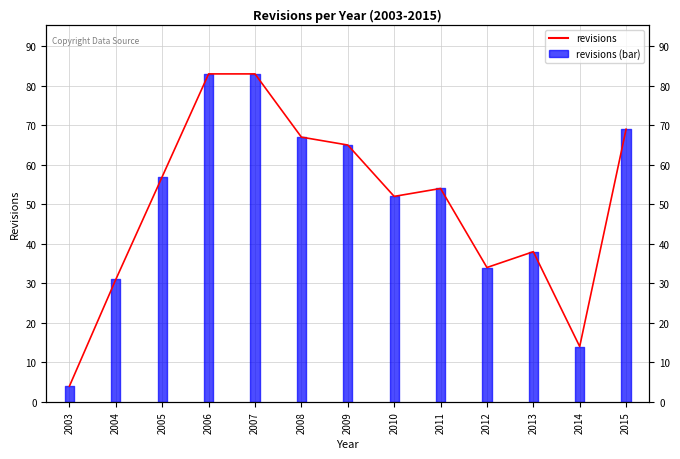

Reading right to left, transcribe all the data shown in this chart.

69	14	38	34	54	52	65	67	83	83	57	31	4